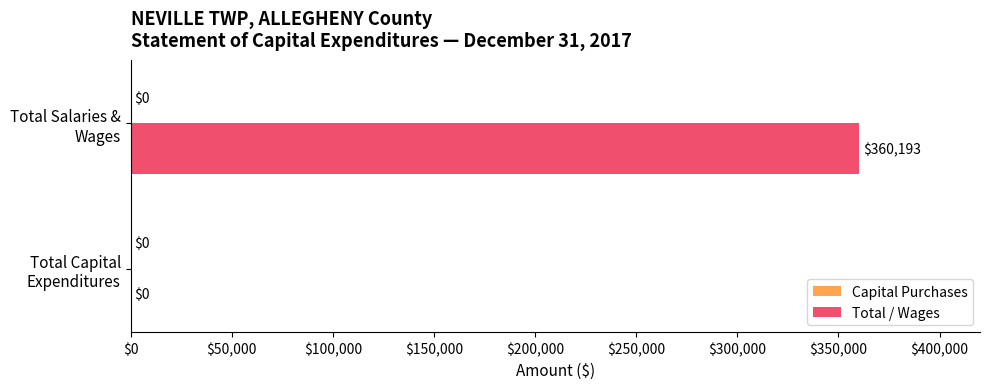

What is the maximum value shown in the chart?

360193